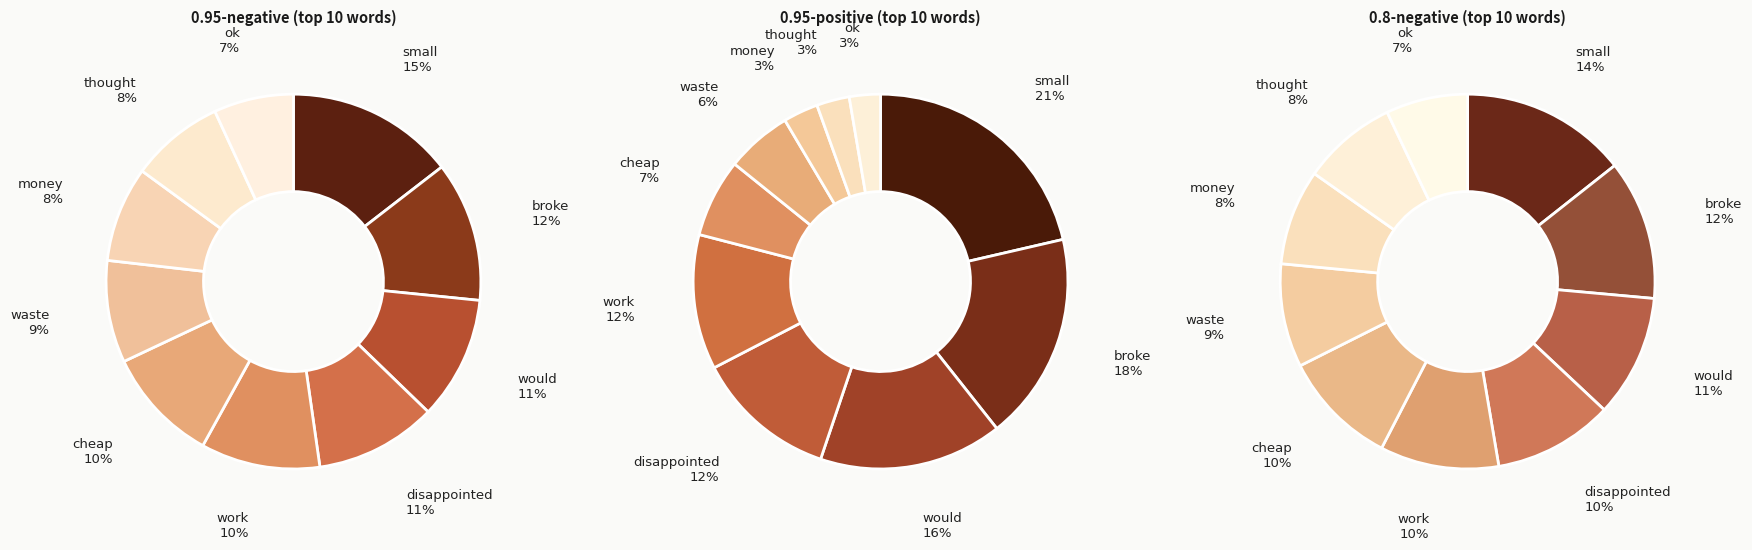

Which slice is the smallest?

ok